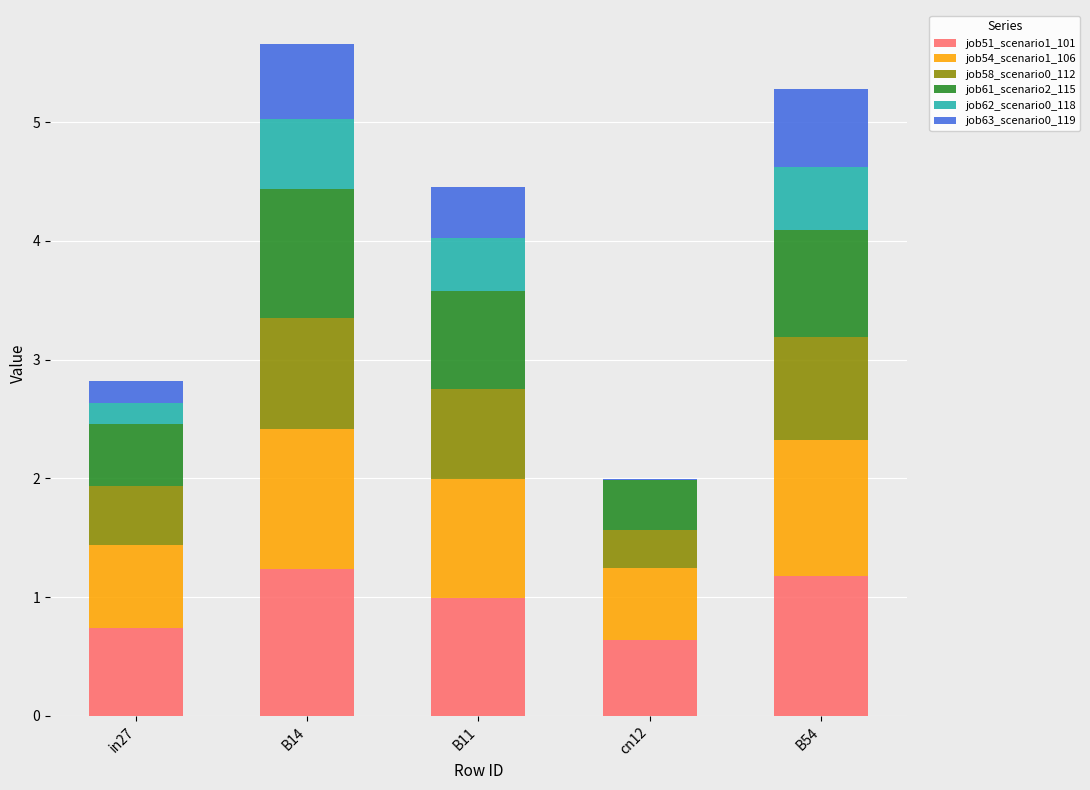

The value of job51_scenario1_101 at B11 is 0.7. True or false?

False